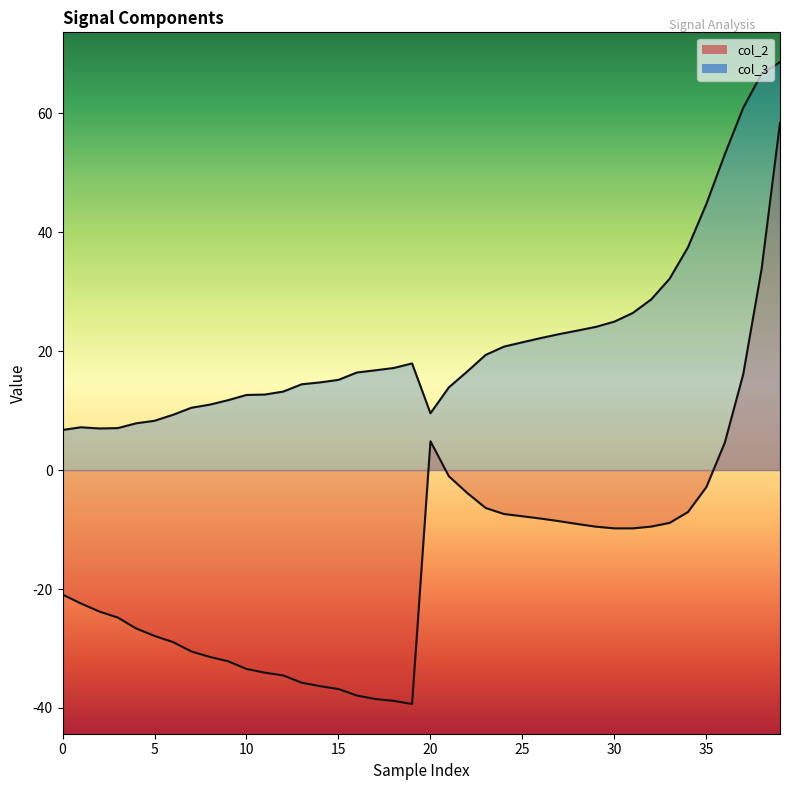

What is the difference between the maximum and minimum values in the col_3 series?

61.9